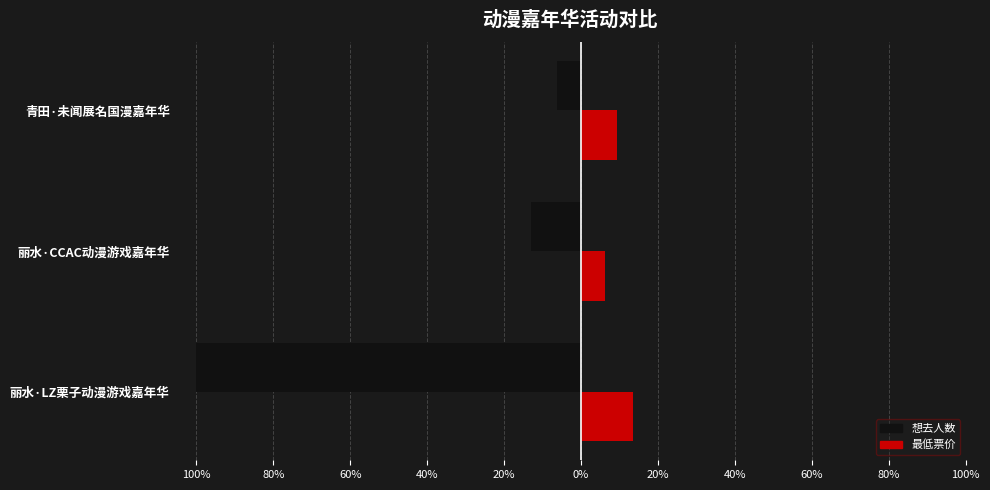

What position from the left is 青田·未闻展名国漫嘉年华?

3